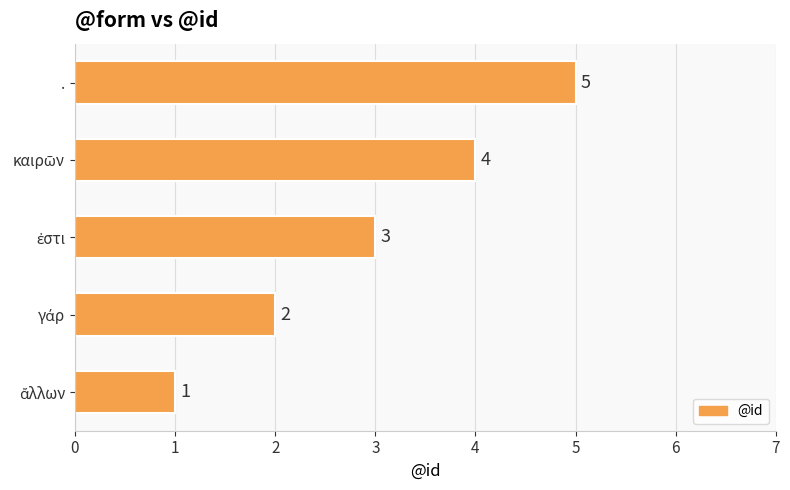

What is the sum of all values?

15